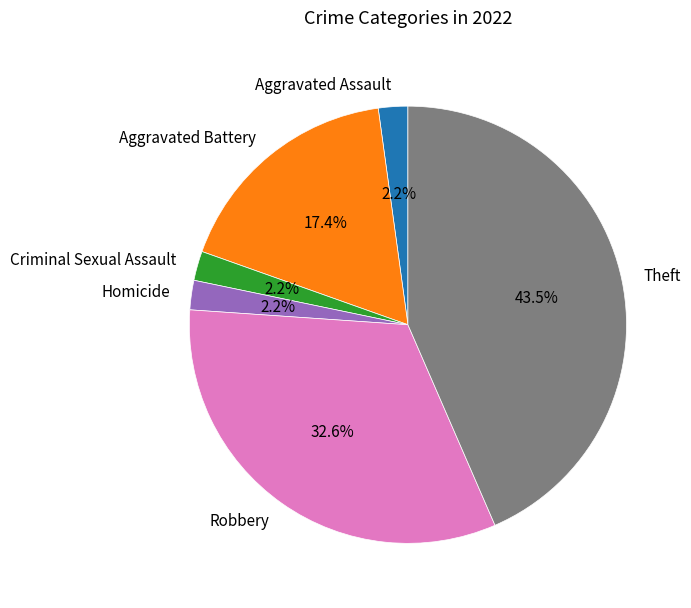

Which has a higher value, Homicide or Theft?

Theft